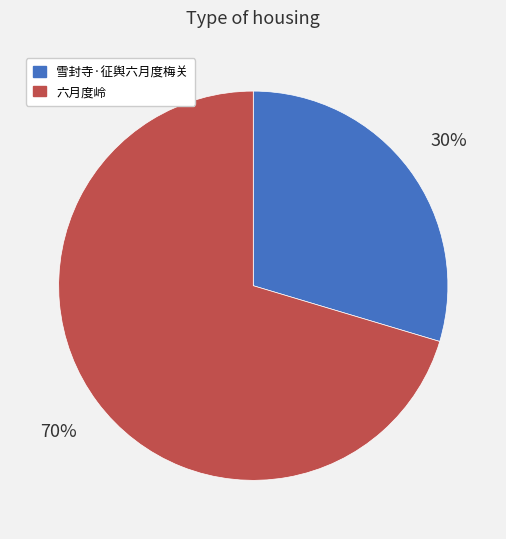

Is the sum of 六月度岭 and 雪封寺·征舆六月度梅关 greater than half?

Yes